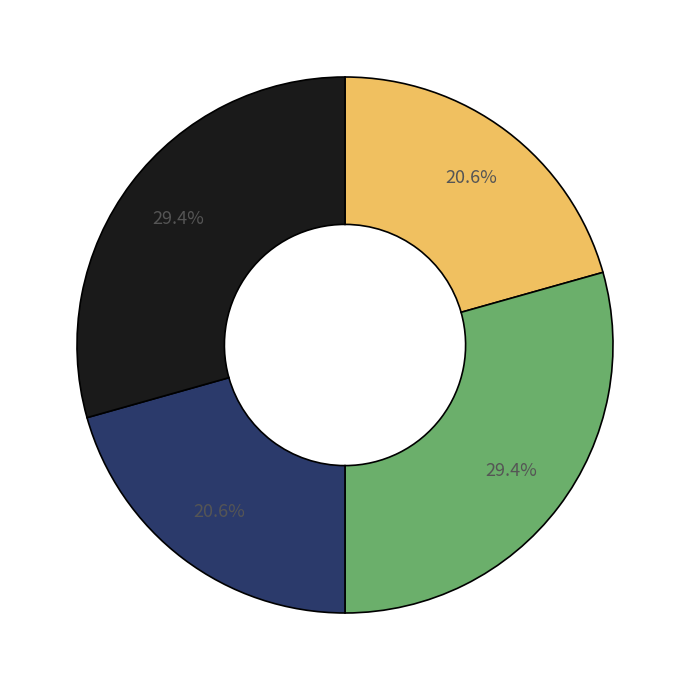

Does any single category account for the majority?

No